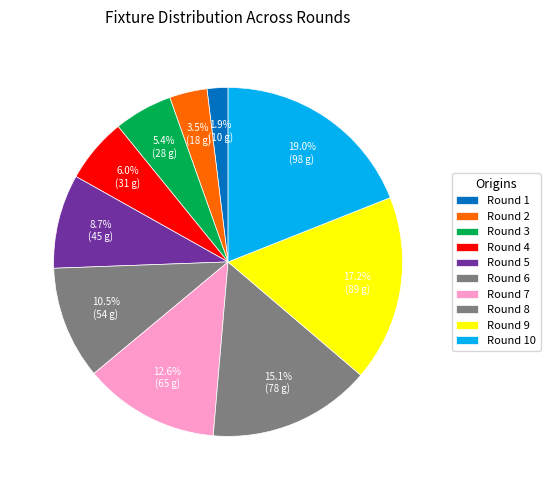

To the nearest percent, what is the combined percentage of Round 6 and Round 8?

26%